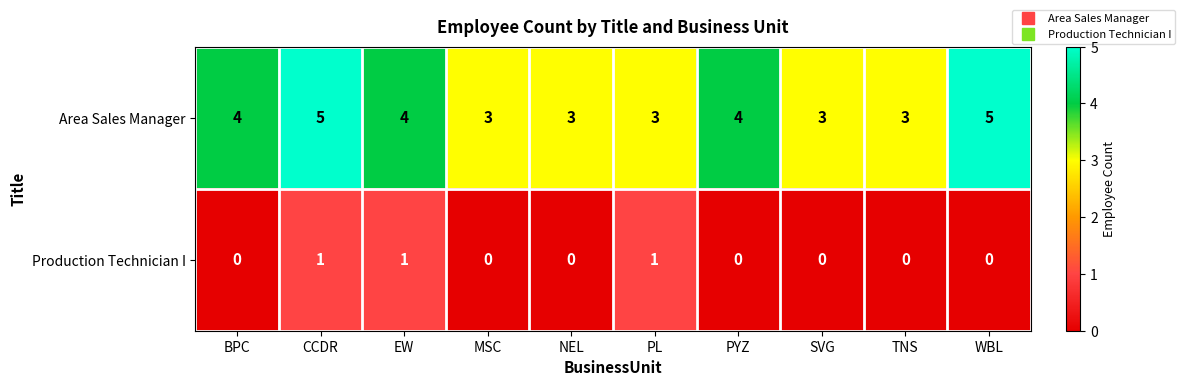

What is the total value across all series at SVG?

3